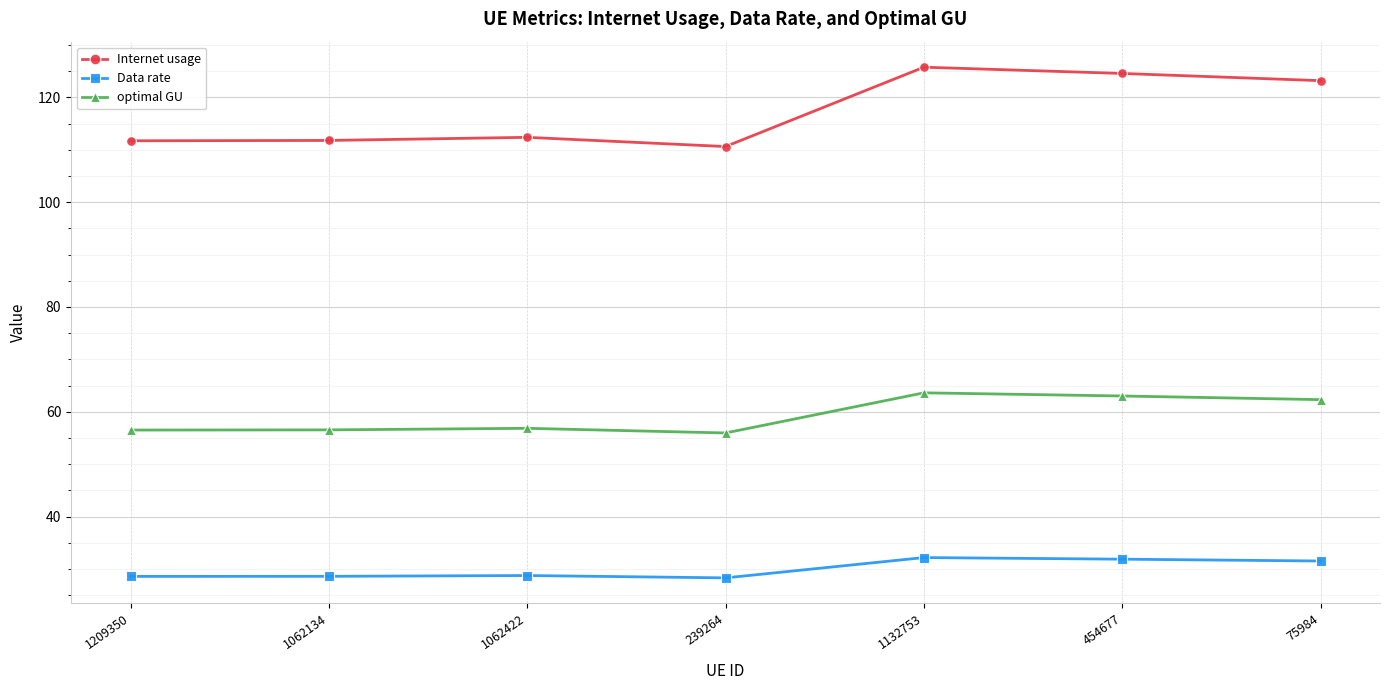

The value of Internet usage at 1062134 is 76.2. True or false?

False